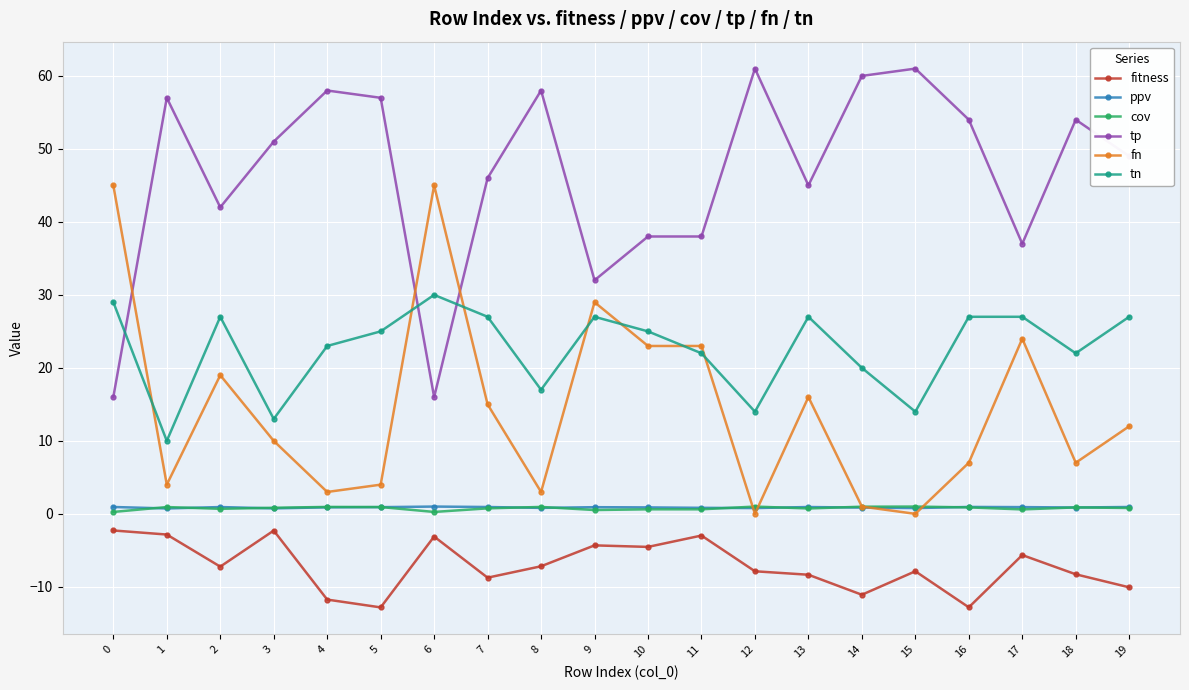

The value of tp at 19 is 49.0. True or false?

True